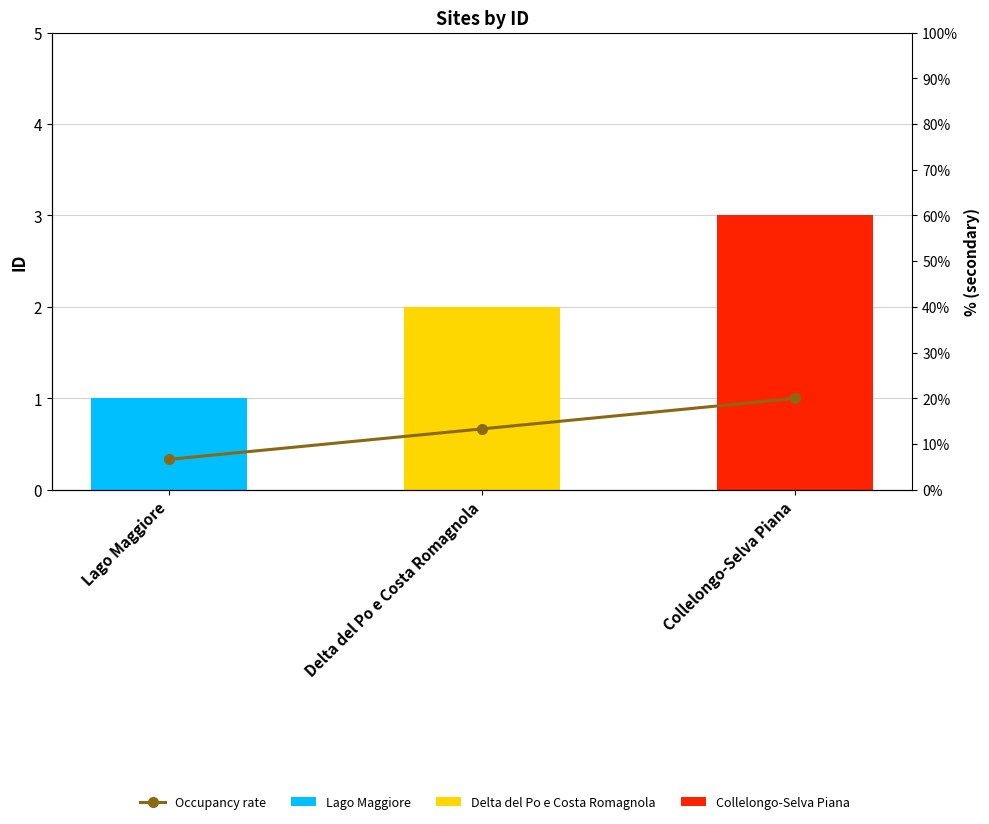

At which label does id reach its minimum?

Lago Maggiore